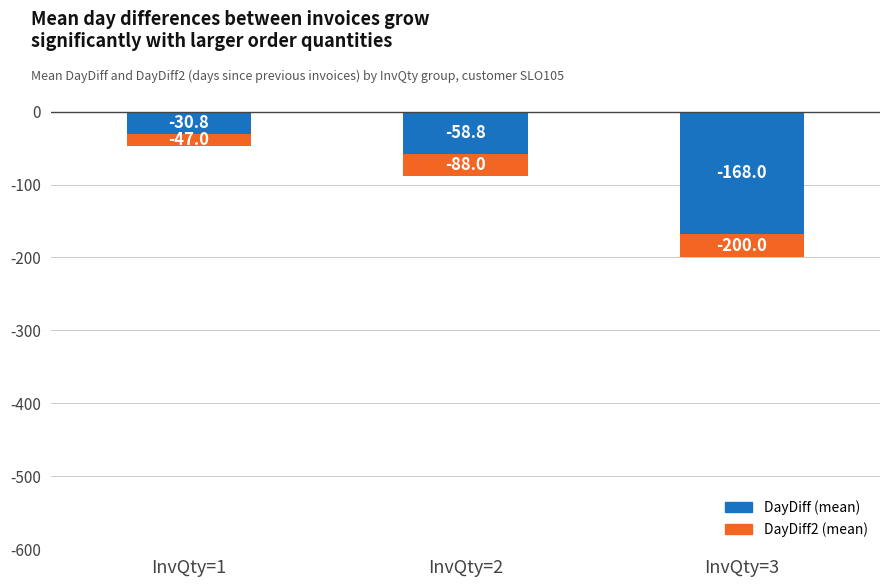

Which series changed the most between InvQty=1 and InvQty=2?

DayDiff2 (mean)